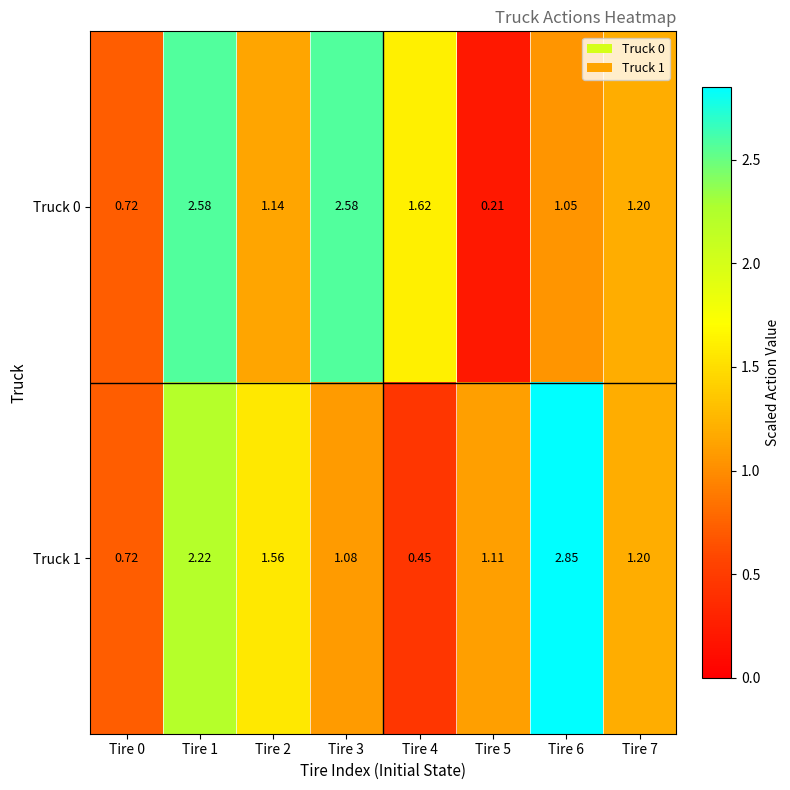

Is the value of Truck 1 at Tire 1 greater than the value of Truck 0 at Tire 4?

Yes